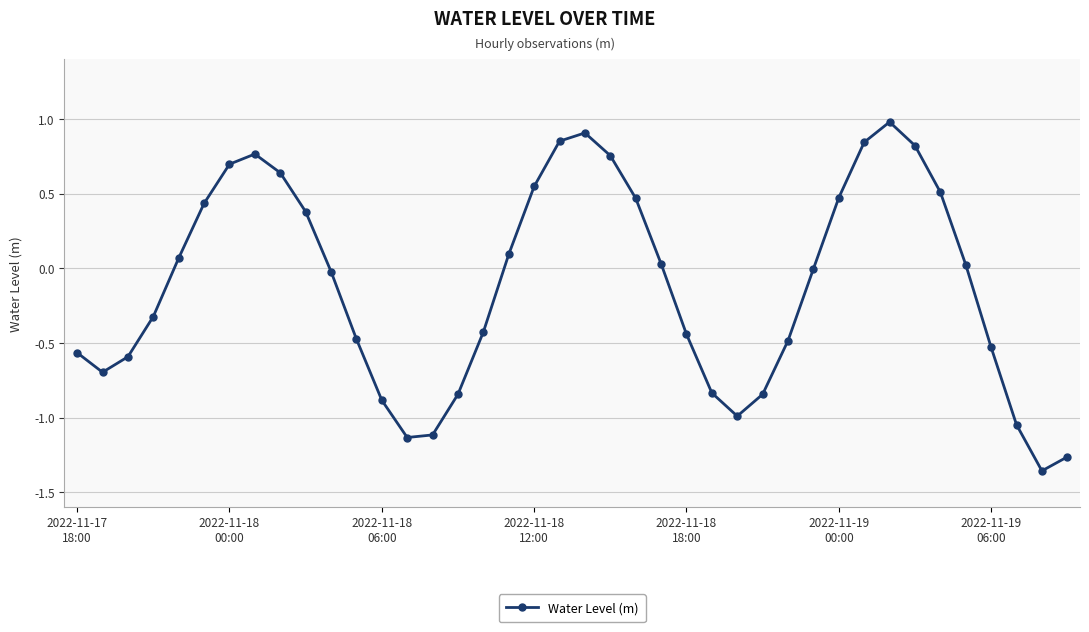

True or false: there are more than 0 points higher than both neighbors.

True